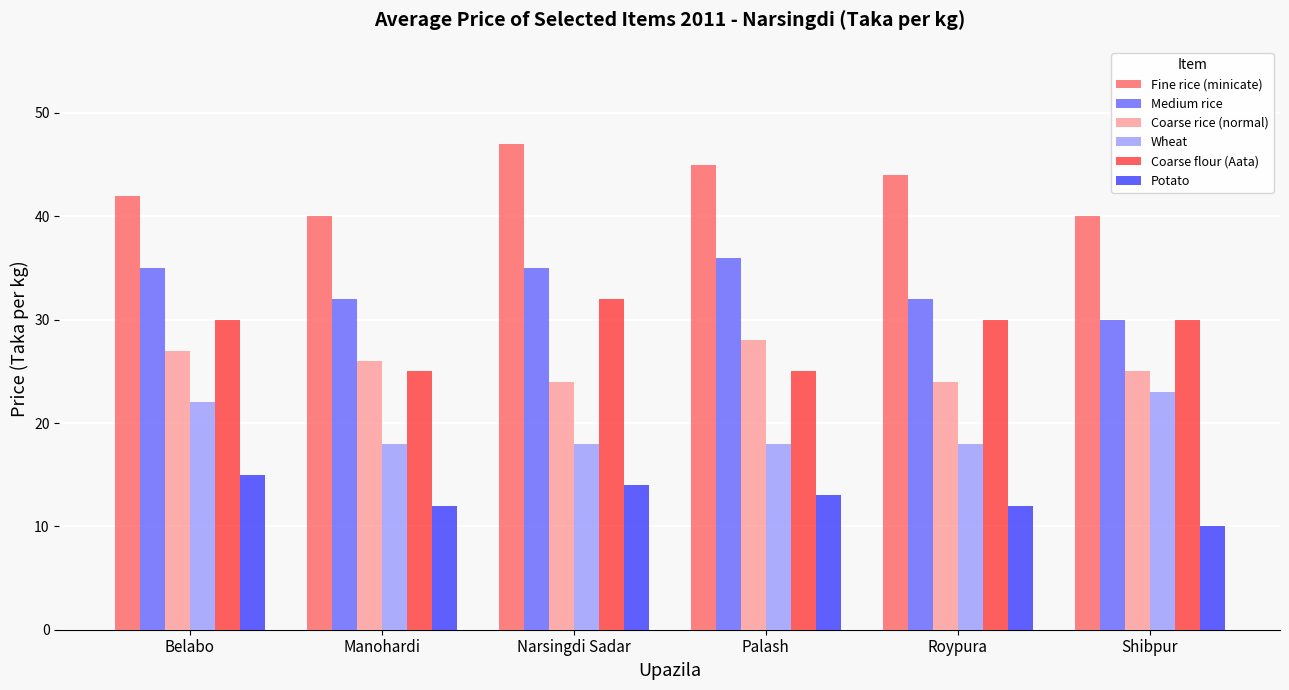

True or false: Coarse flour (Aata) has a value of 48 at Belabo.

False